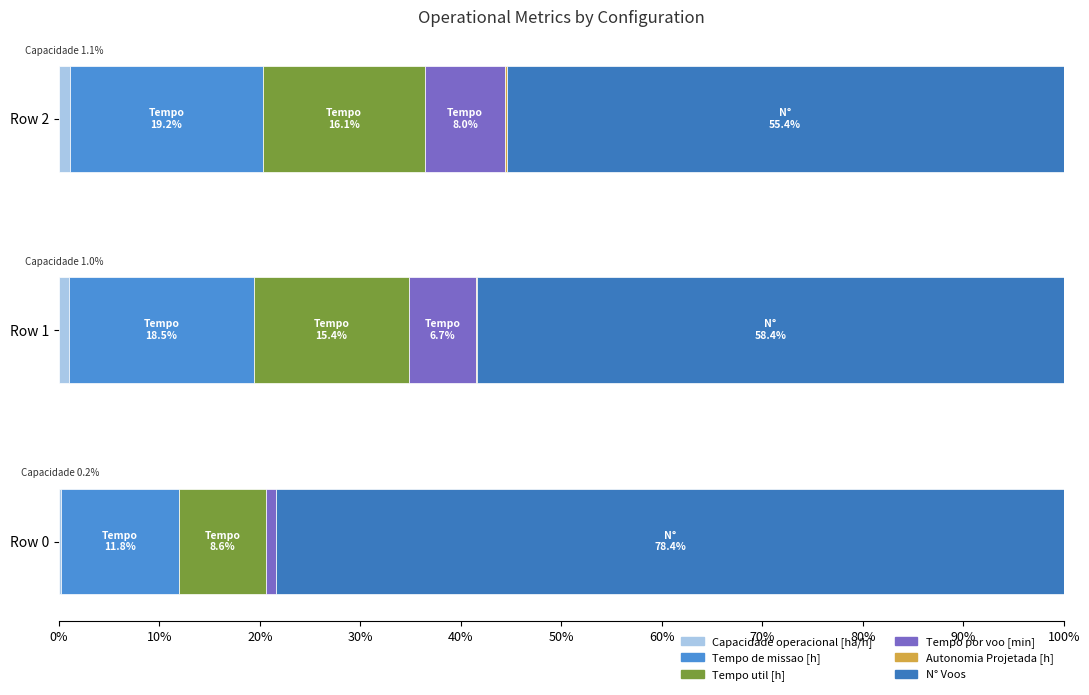

How many data points does each series have?

3